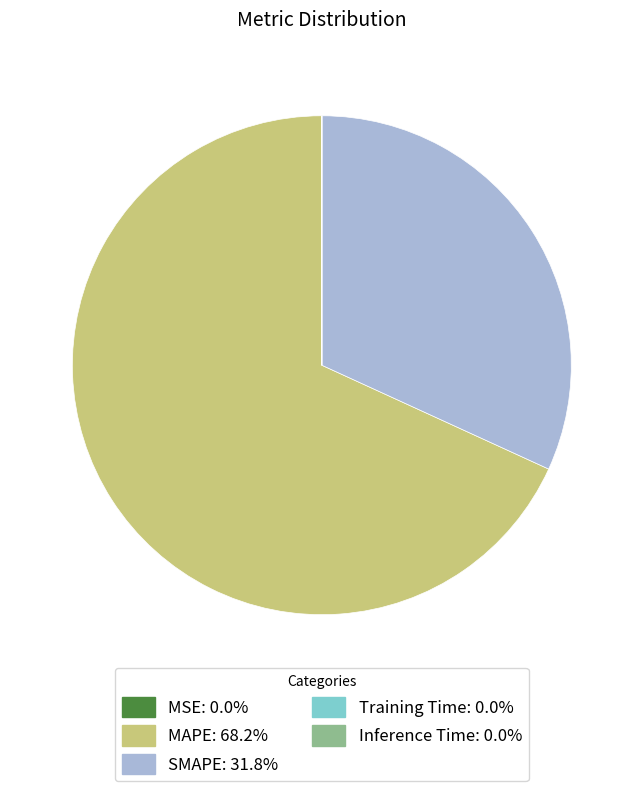

Is there a majority slice in this chart?

Yes